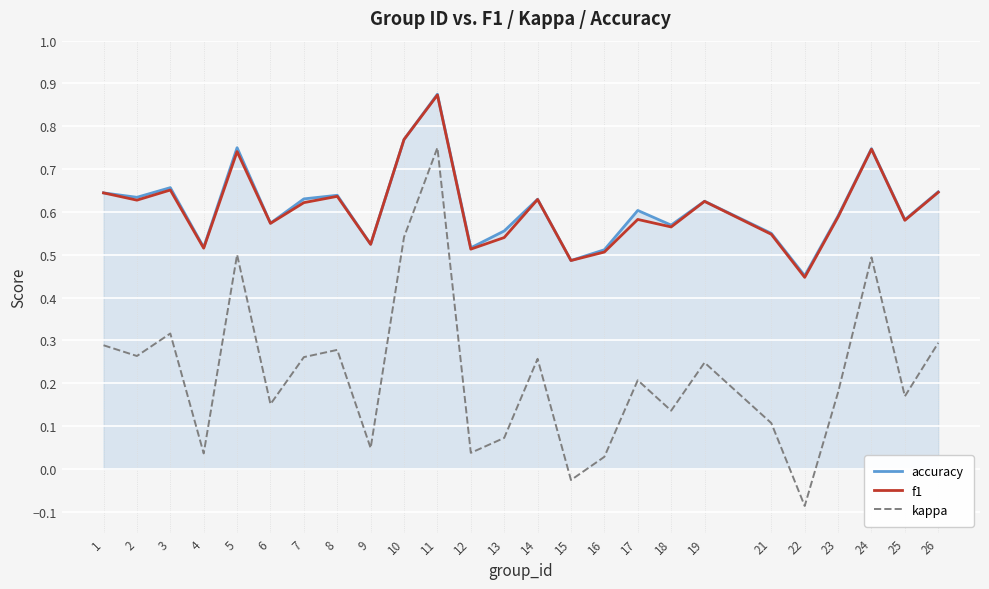

True or false: f1 and kappa cross at least once.

False